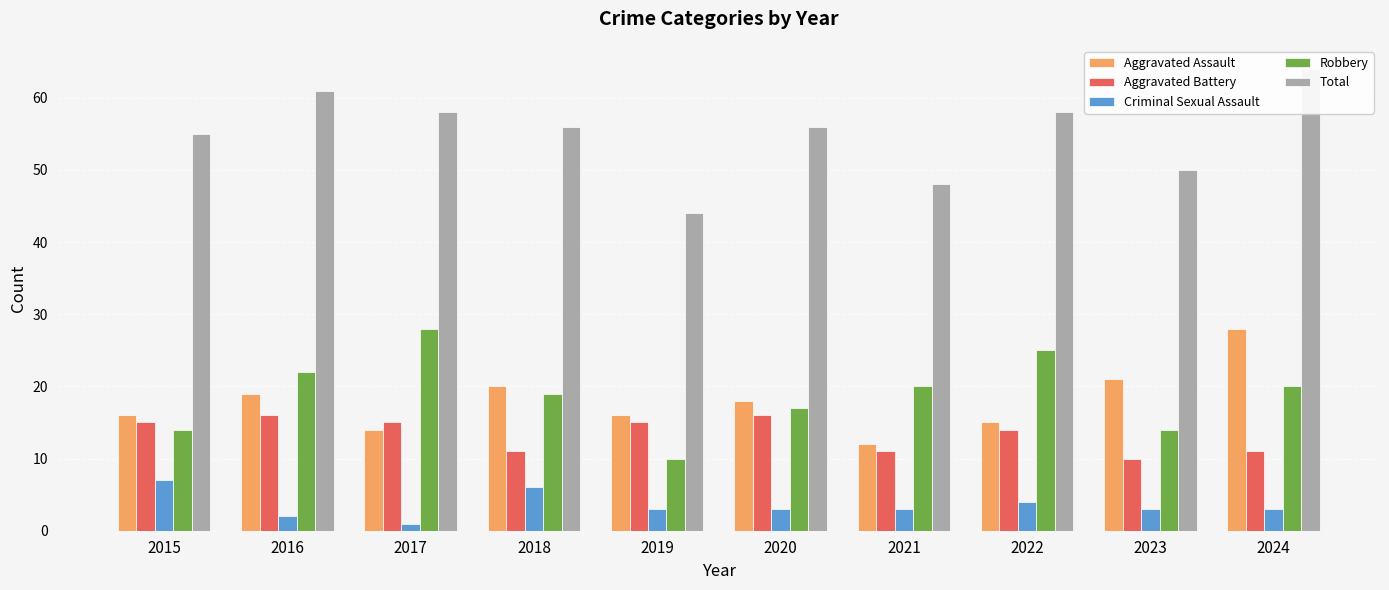

Where does the Aggravated Assault series first go above 18?

2016